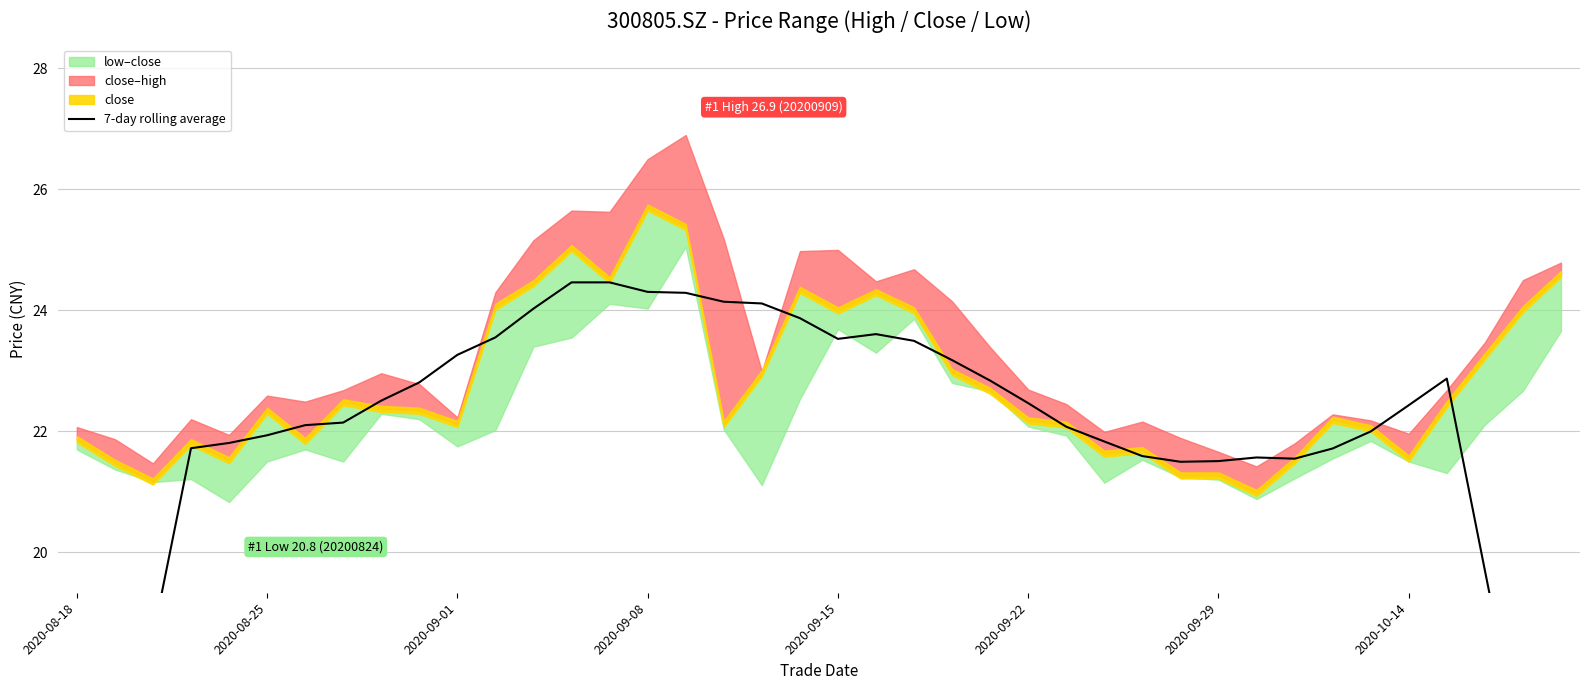

What position from the right is 39?

1